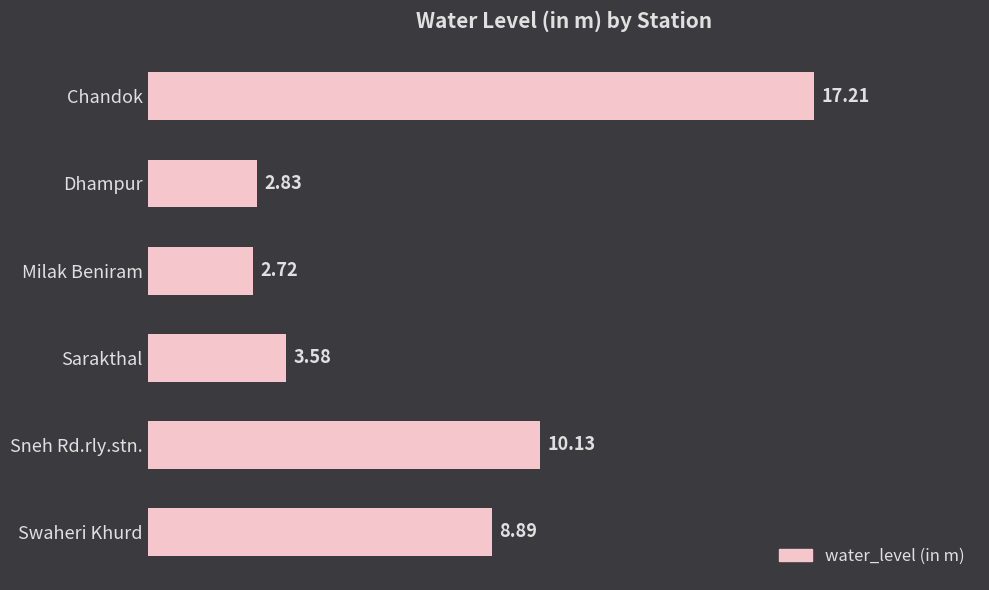

What is the average value?

7.6